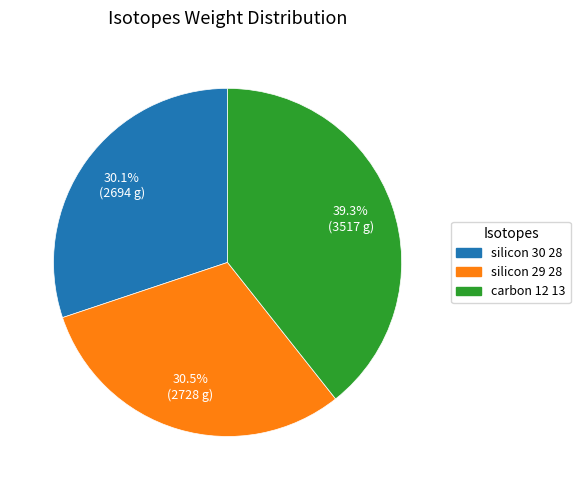

To the nearest percent, what is the combined percentage of silicon 30 28 and carbon 12 13?

69%